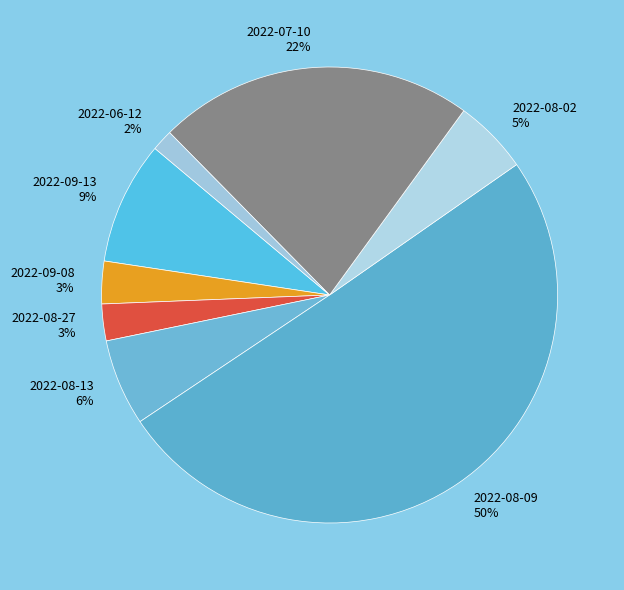

The 2022-07-10 22% slice represents 13% of the pie. True or false?

False